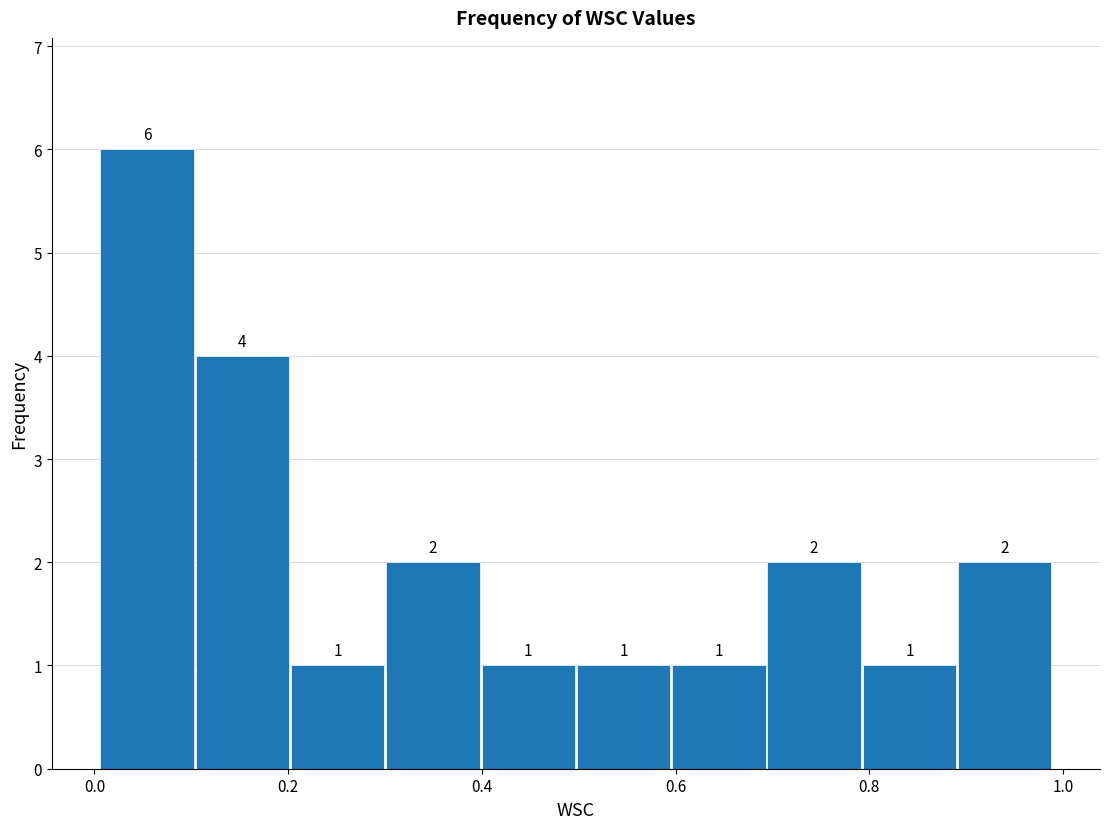

Reading left to right, transcribe this chart: for each bar, give the range it covers on the x-axis and its height. The bar edges are not printed on the chart, so give them approximately, as read against the axis.

0.00 to 0.10: 6
0.10 to 0.20: 4
0.20 to 0.30: 1
0.30 to 0.40: 2
0.40 to 0.50: 1
0.50 to 0.60: 1
0.60 to 0.70: 1
0.70 to 0.80: 2
0.80 to 0.90: 1
0.90 to 0.98: 2